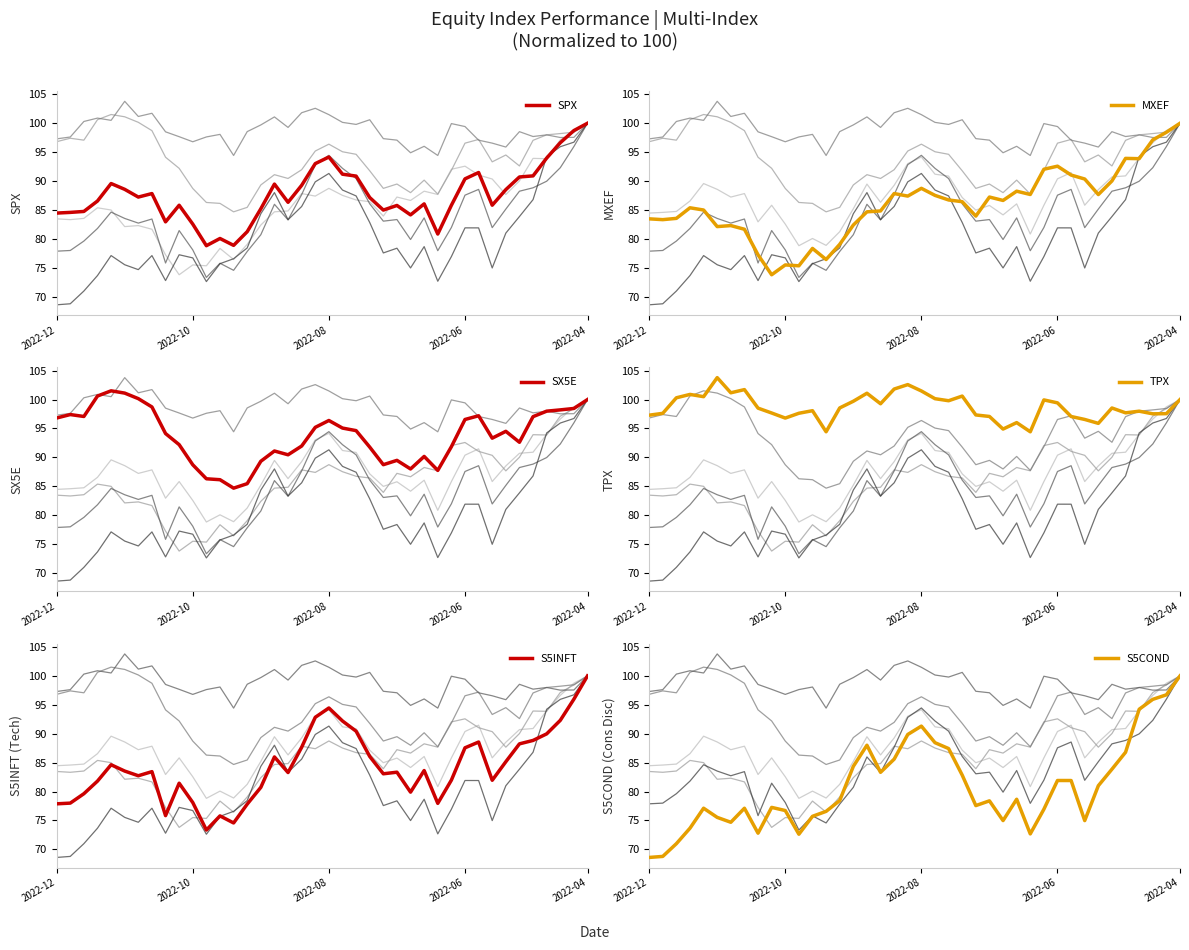

True or false: TPX and S5COND cross at least once.

False